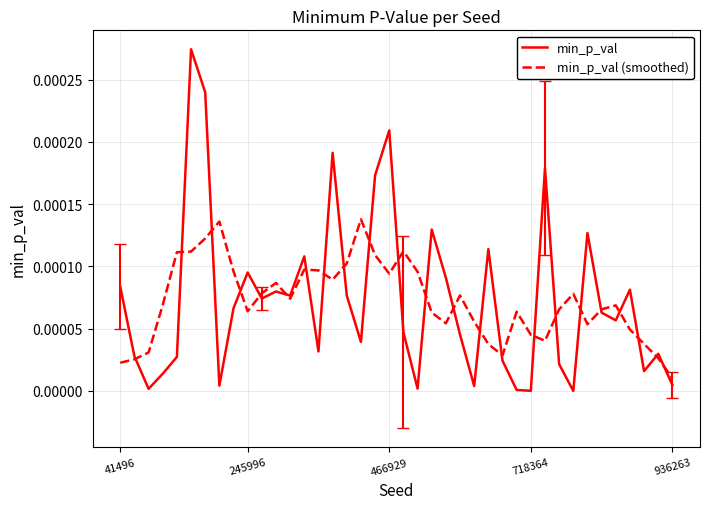

Which series has the largest range (max minus min)?

min_p_val